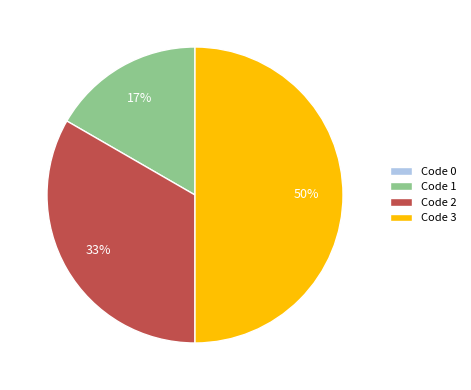

Which slice is the largest?

Code 3